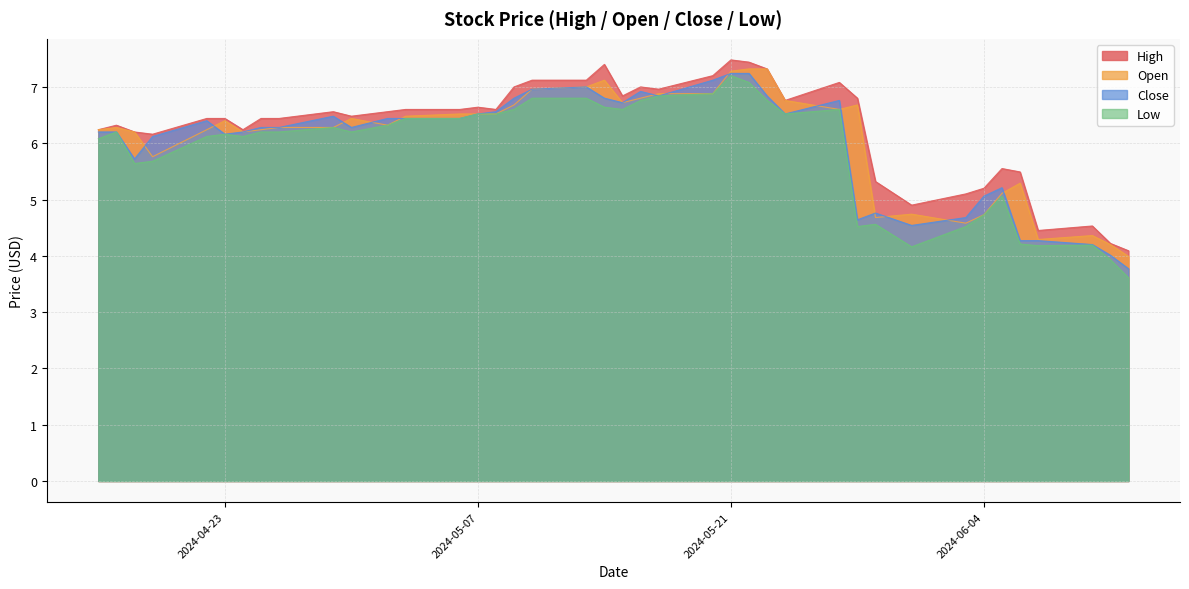

What is the greatest value displayed?

7.5